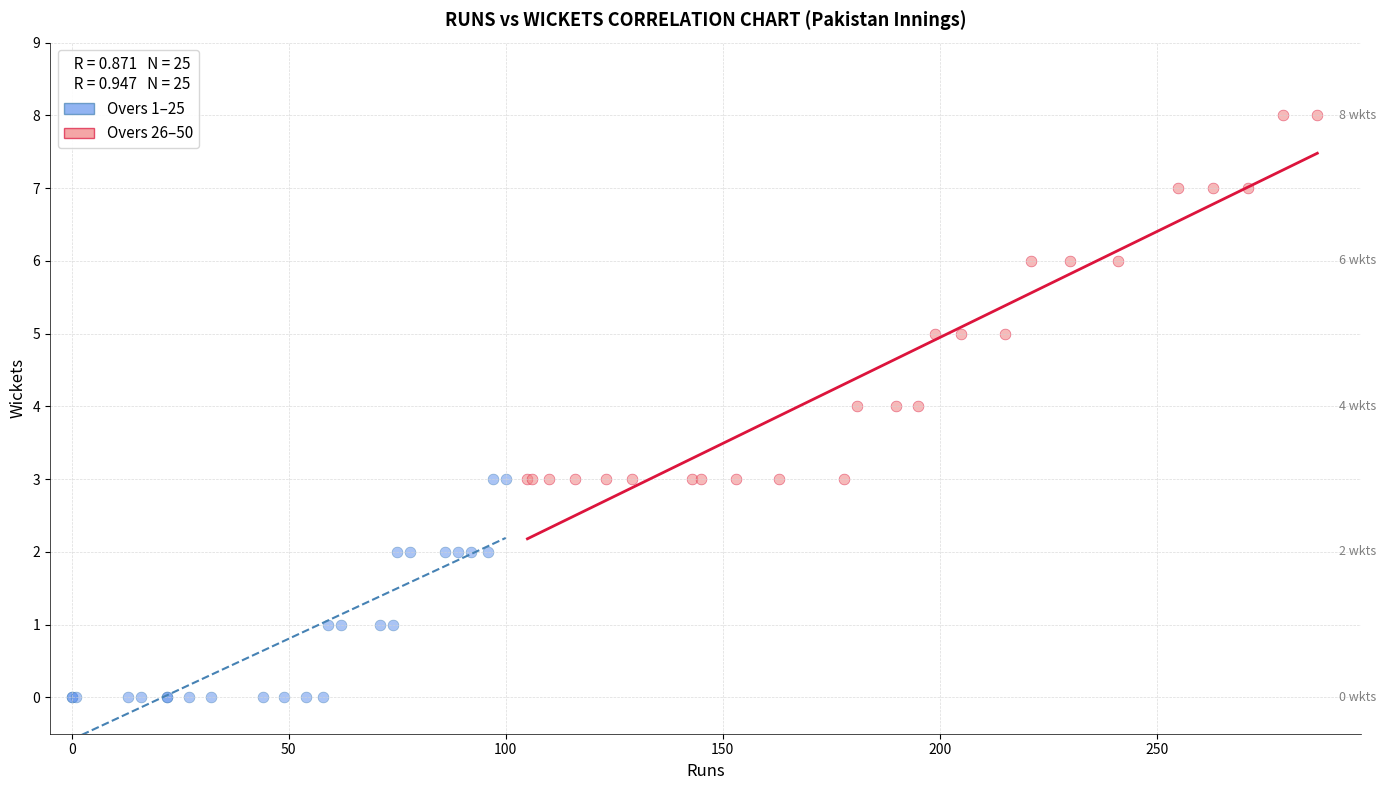

Which series has the largest Y range (max minus min)?

Overs 26–50